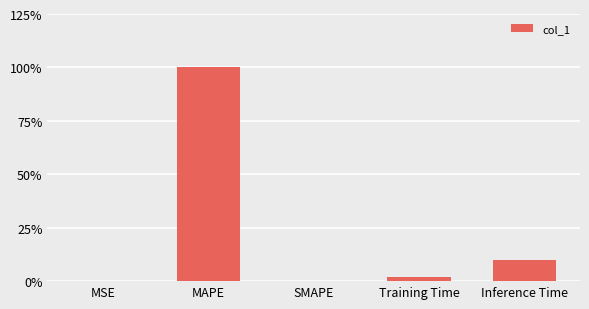

Are the bars horizontal?

No